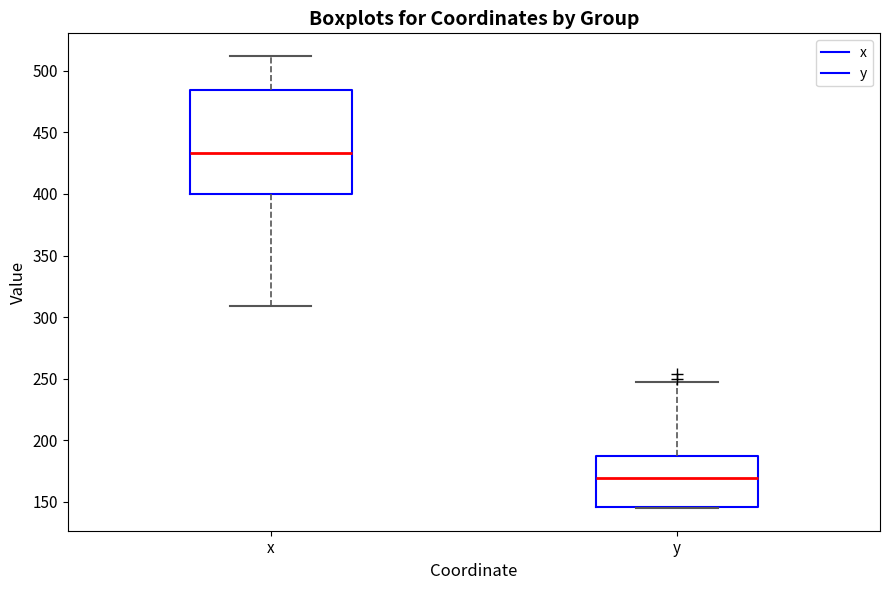

Where does the upper whisker of the box for y end on the y-axis? The values are not printed on the chart, so give them approximately, as read against the axis.

245